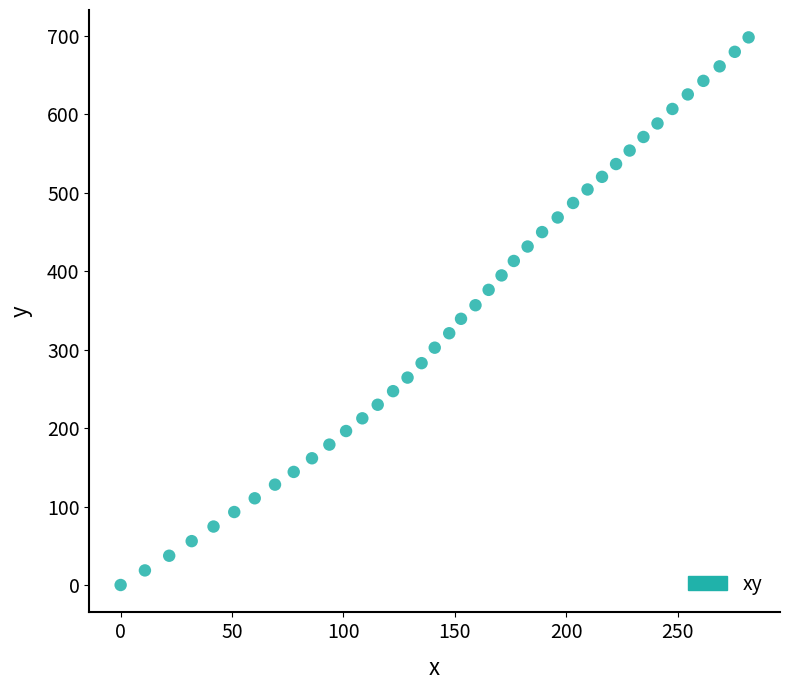

What is the range of Y values (max minus min)?

697.8